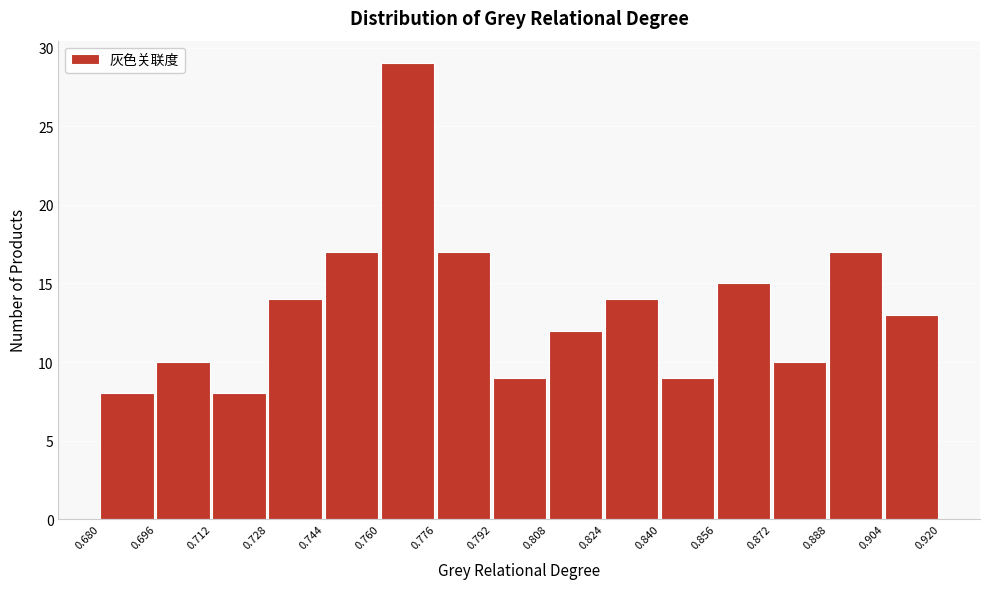

Over which range of the x-axis is the bar tallest?

0.760 to 0.776